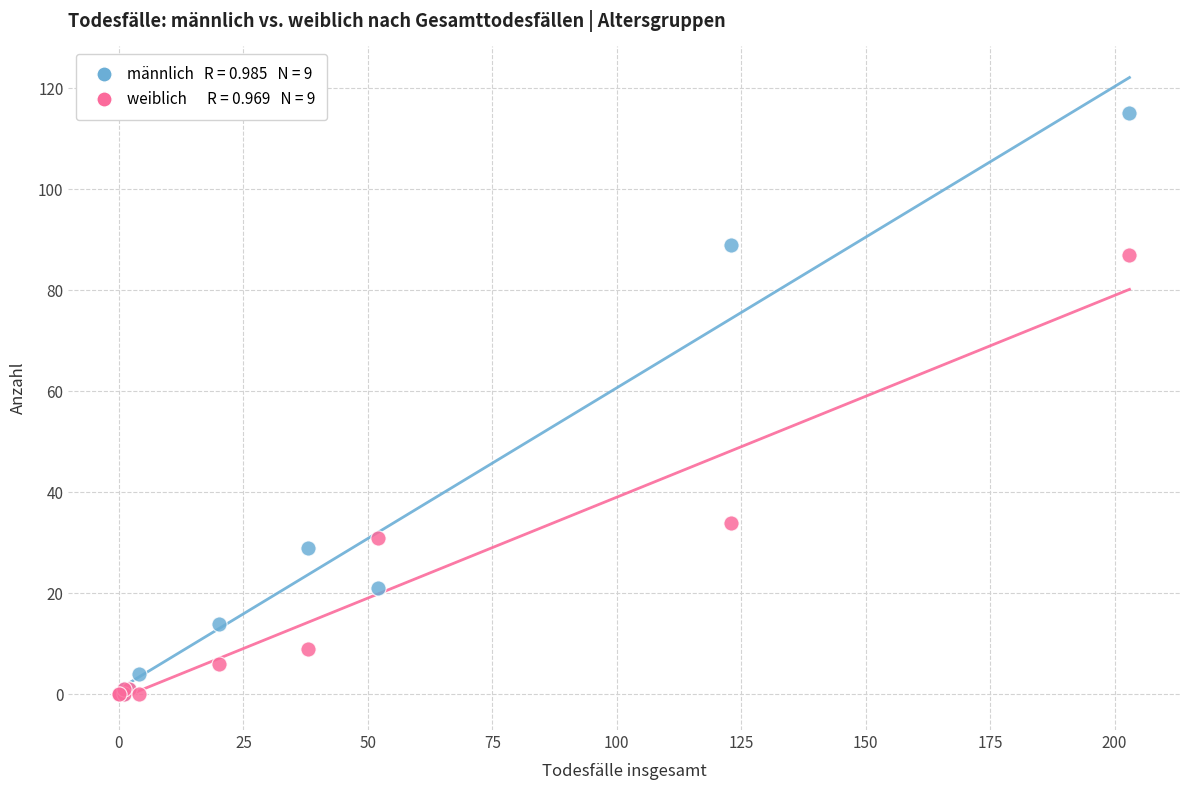

Across all series, what Y value is closest to 57?

34